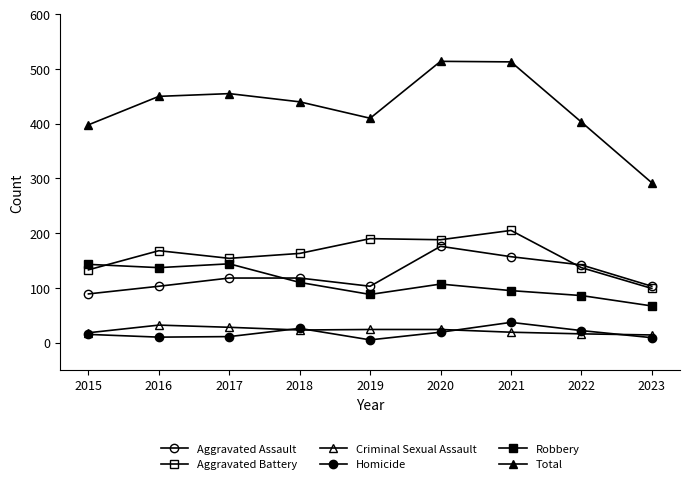

How many lines are shown in the chart?

6